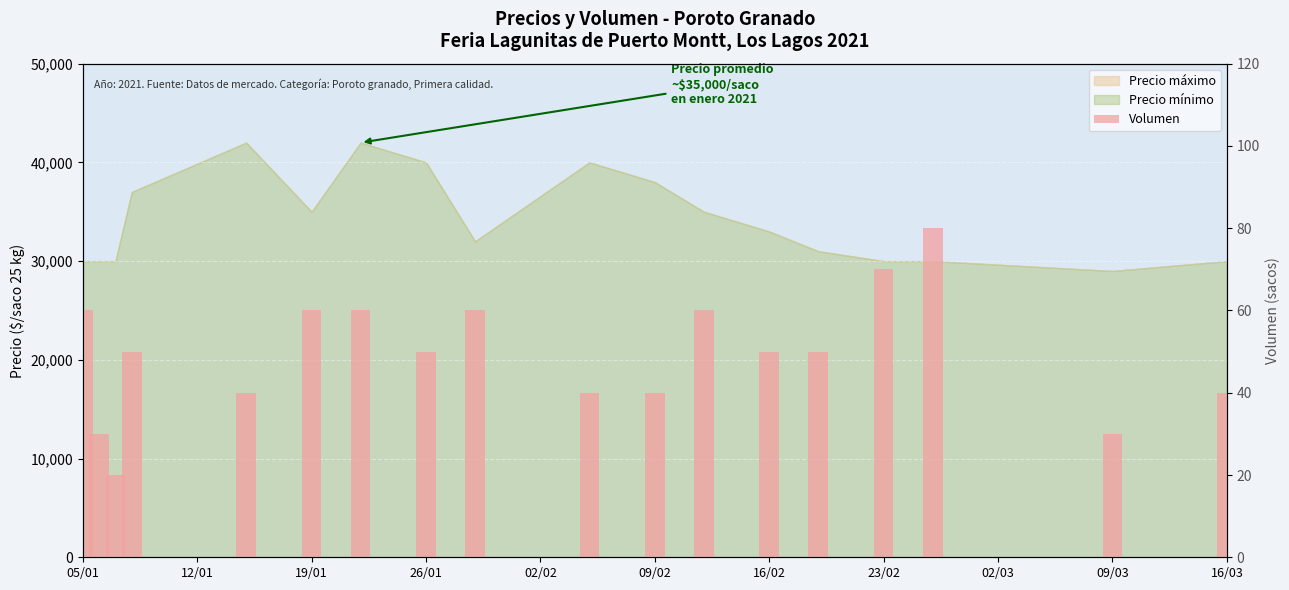

Reading right to left, list all the values displayed in this chart.

40	30	80	70	50	50	60	40	40	60	50	60	60	40	50	20	30	60